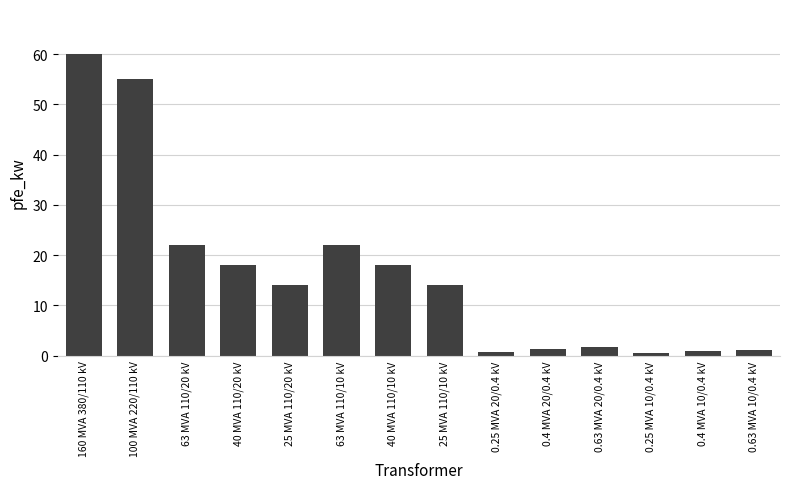

What is the greatest value displayed?

60.0